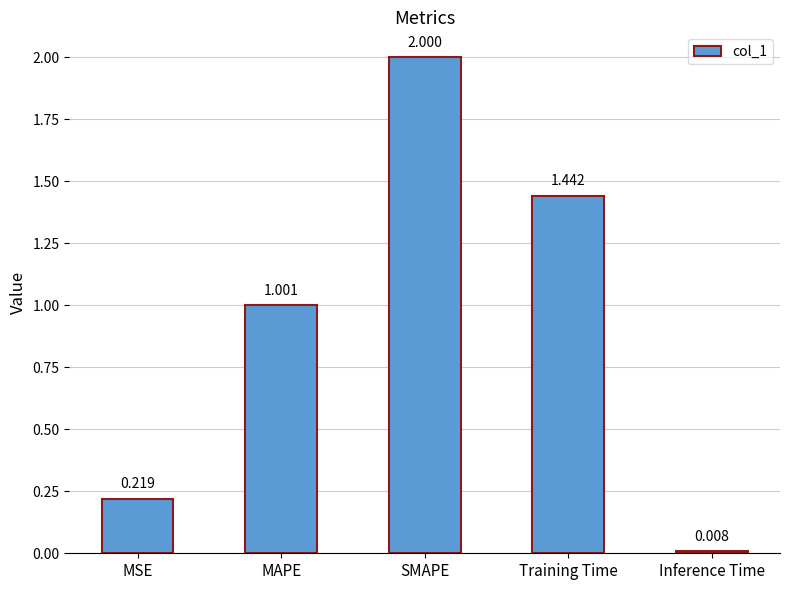

What is the difference between the values at Training Time and MSE?

1.2